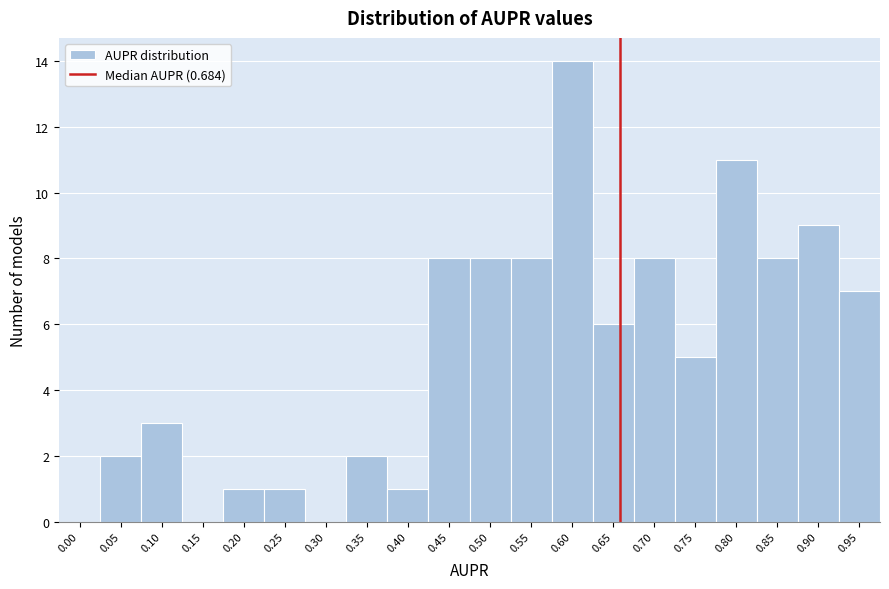

Reading left to right, extract all data points from this chart.

0.00=0	0.05=2	0.10=3	0.15=0	0.20=1	0.25=1	0.30=0	0.35=2	0.40=1	0.45=8	0.50=8	0.55=8	0.60=14	0.65=6	0.70=8	0.75=5	0.80=11	0.85=8	0.90=9	0.95=7